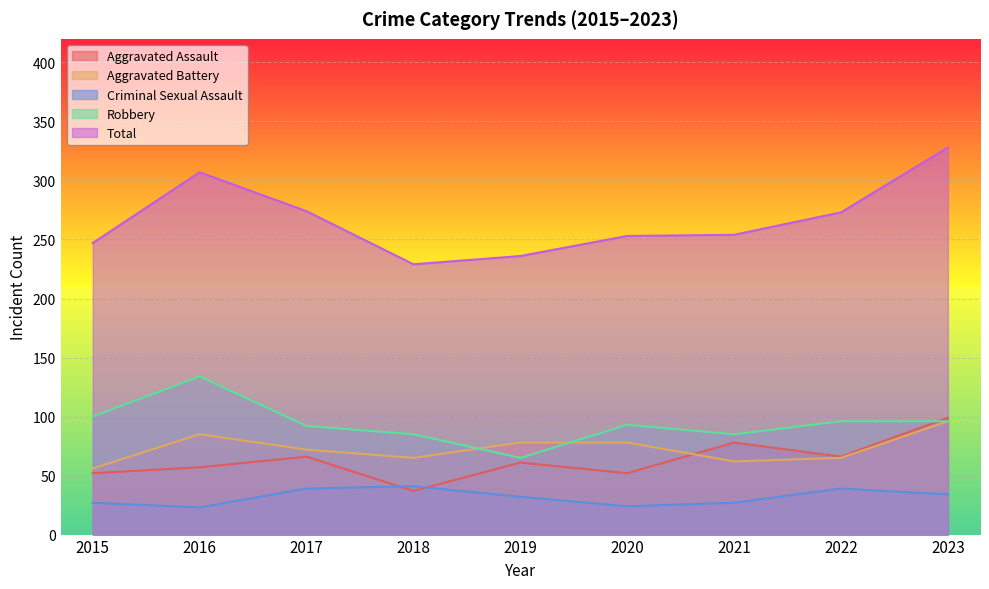

At which label does Criminal Sexual Assault reach its peak?

2018